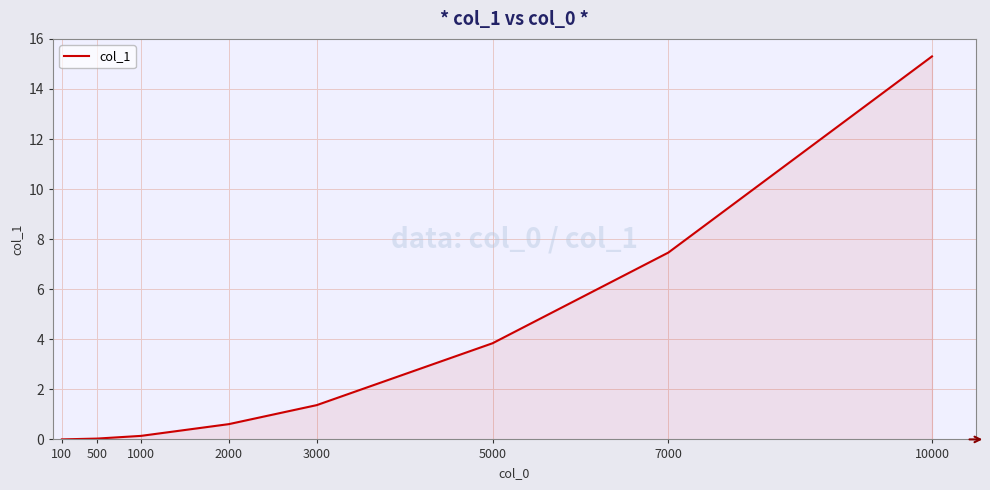

At which category does the chart reach its peak across all series?

10000